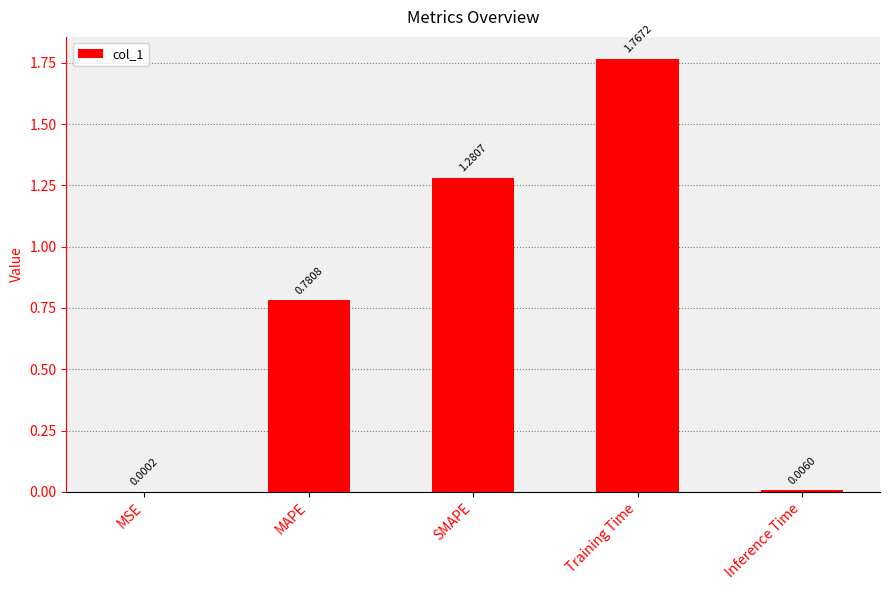

Between SMAPE and Inference Time, which is larger?

SMAPE